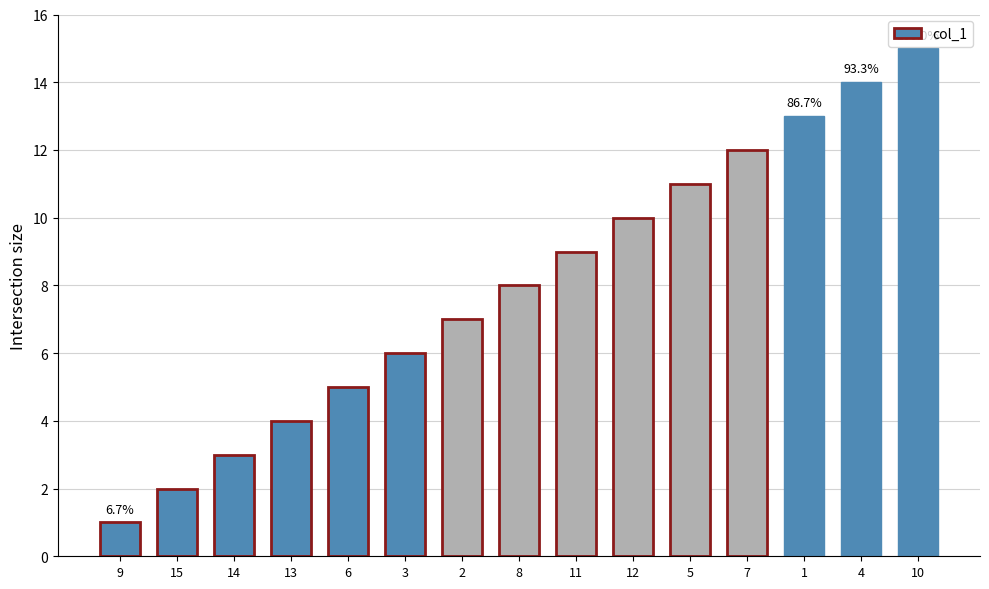

Which category has the lowest value across all series?

9